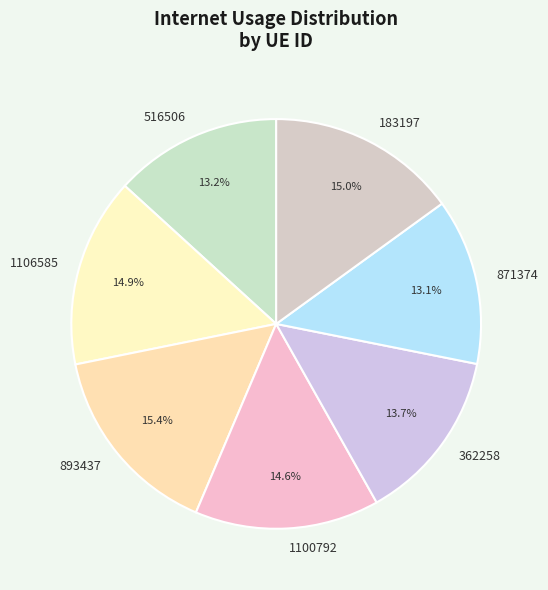

Does any single category account for the majority?

No